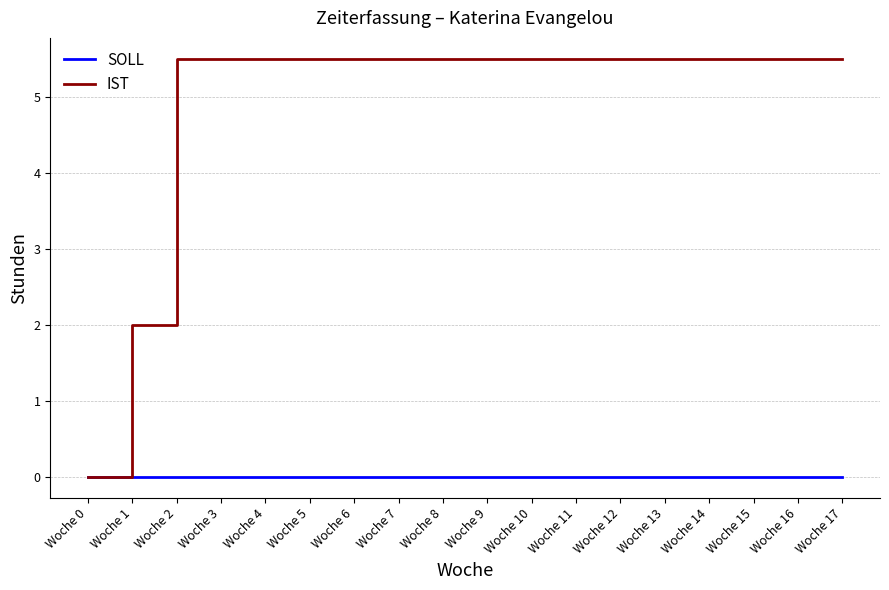

Rank the series by their maximum value, from lowest to highest.

SOLL, IST